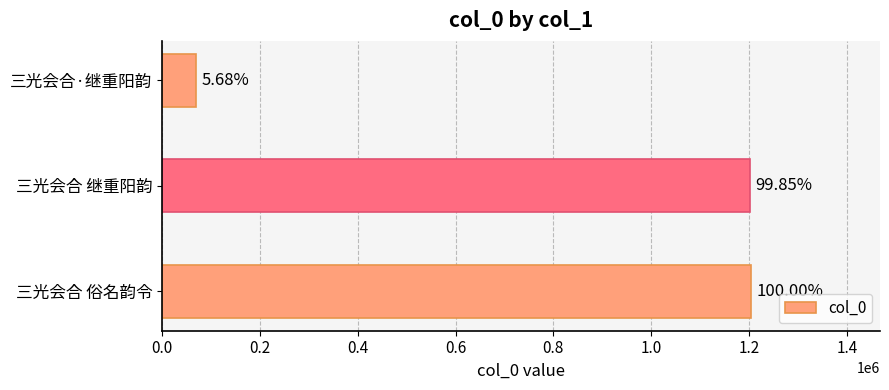

What is the smallest value displayed?

68325